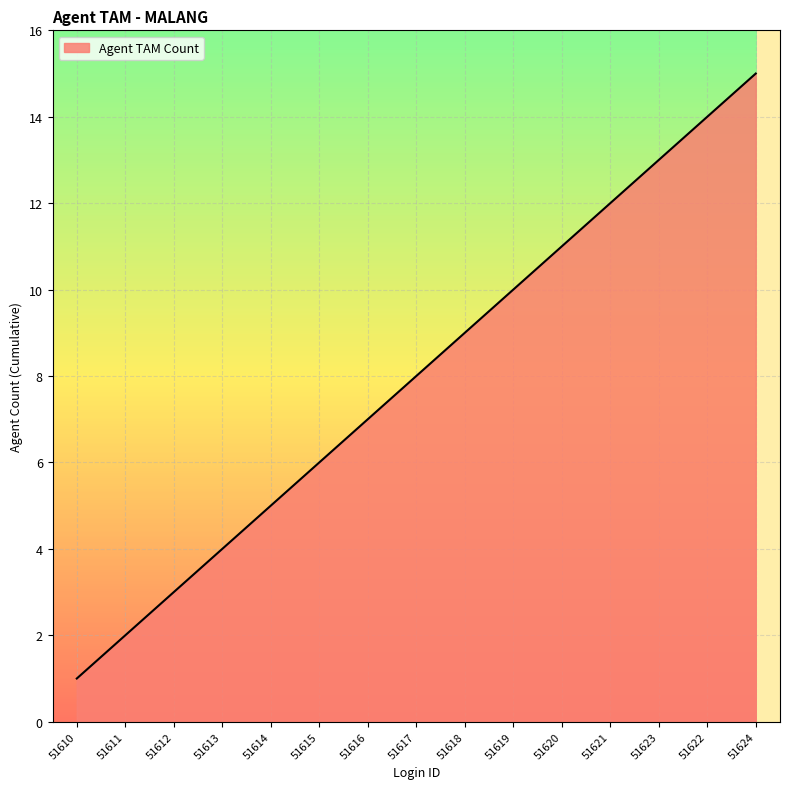

What is the sum of the values at 51621 and 51623?

25